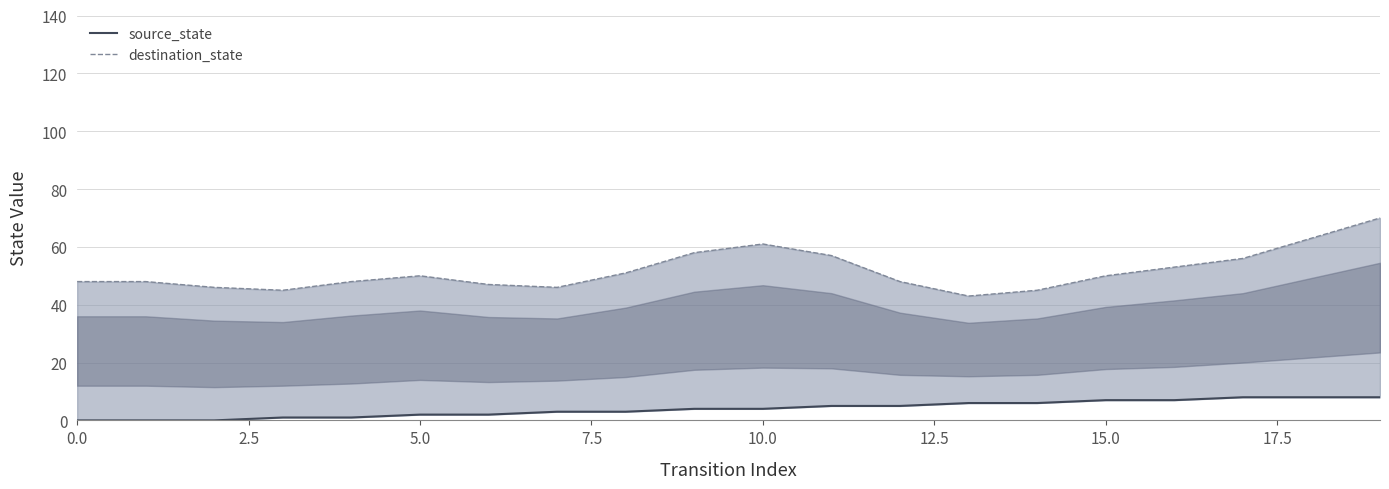

What is the total value across all series at 14?

51